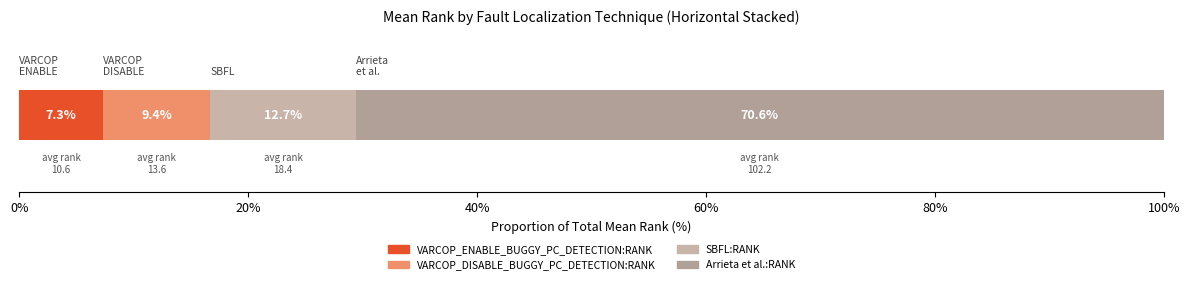

Count the number of categories in the chart.

1